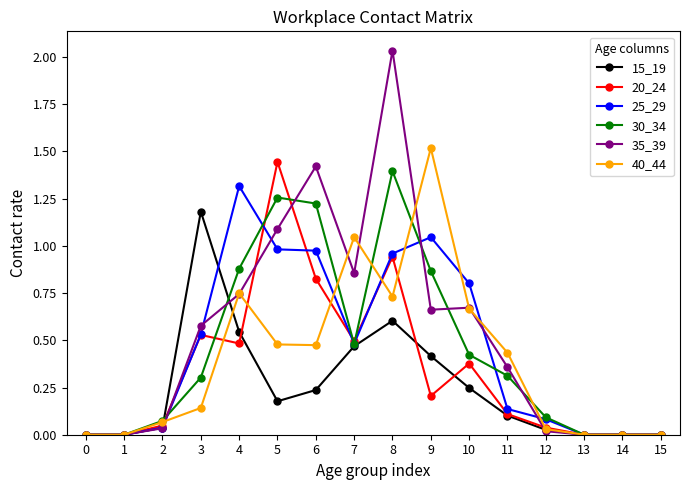

Between 6 and 11, which series saw the biggest shift?

35_39